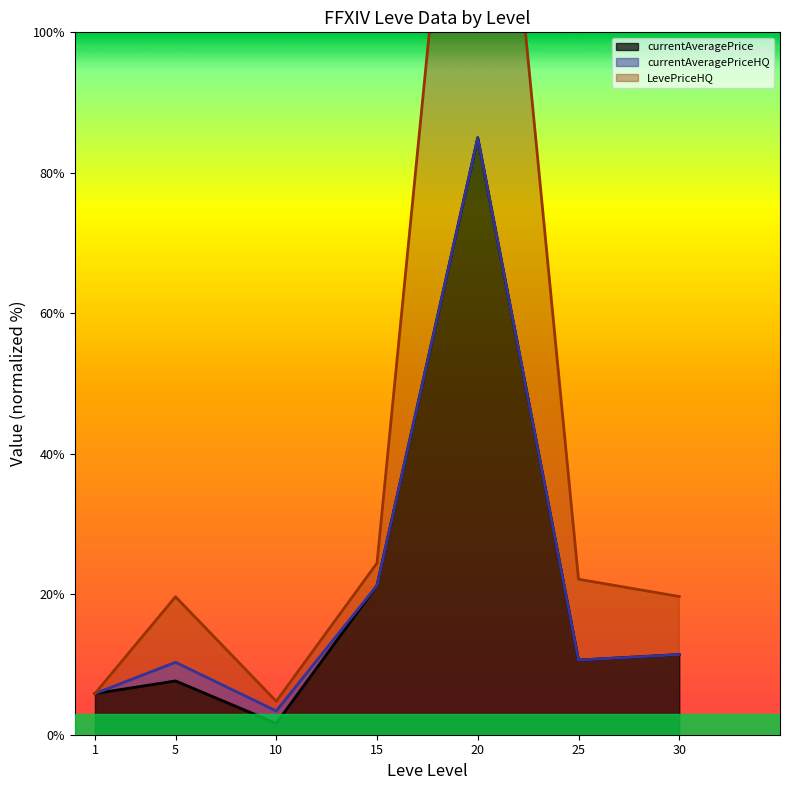

Between 5 and 25, which is larger?

25